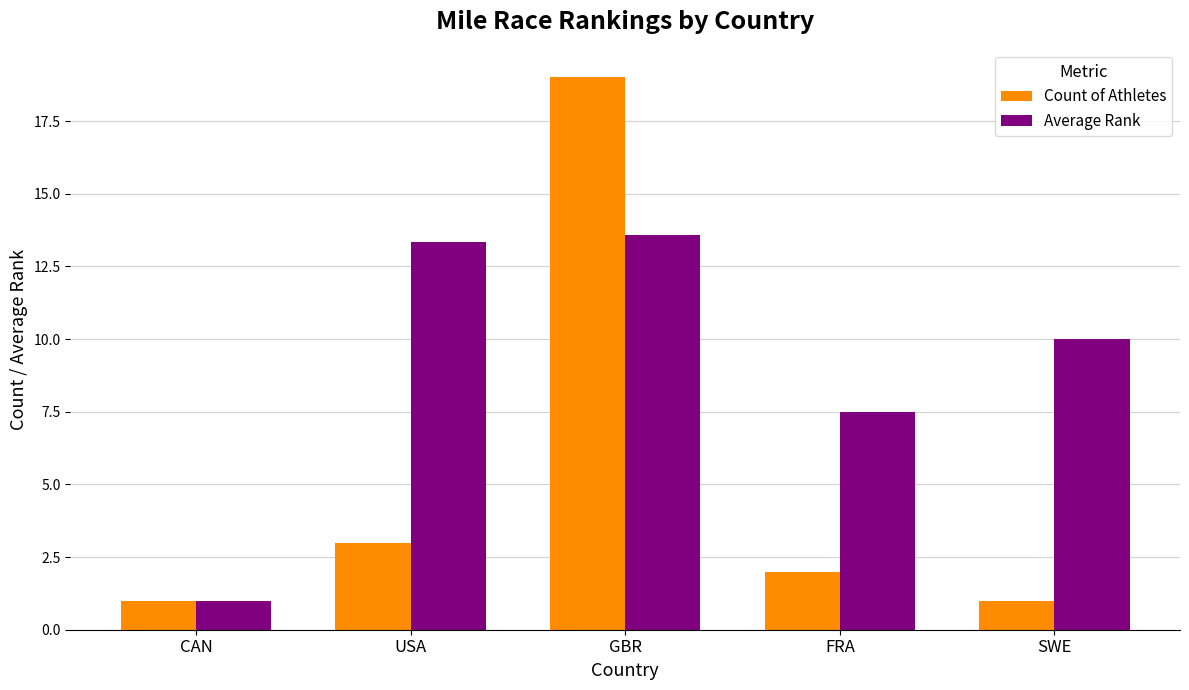

Reading left to right, list all the values displayed in this chart.

Count of Athletes: 1.0	3.0	19.0	2.0	1.0
Average Rank: 1.0	13.3	13.6	7.5	10.0